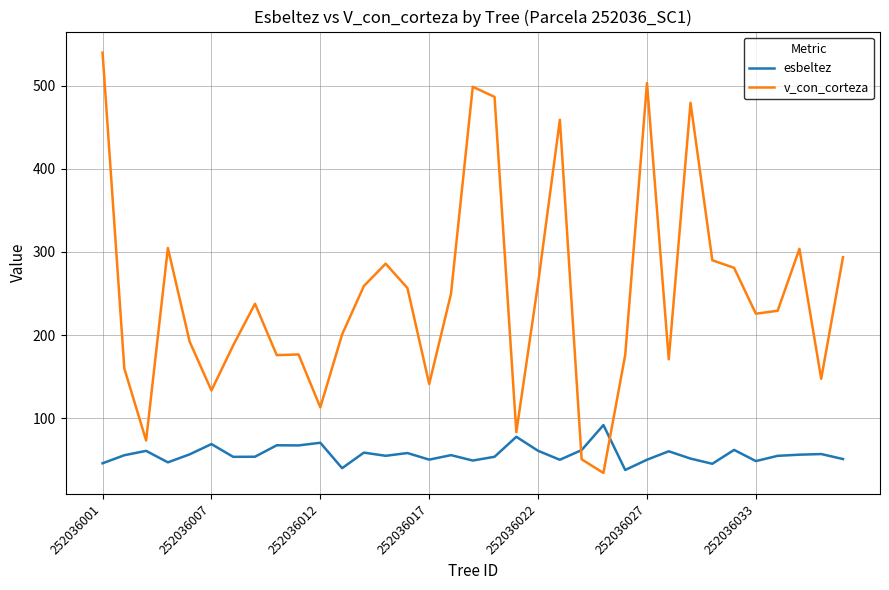

What is the lowest value of the v_con_corteza series?

34.2